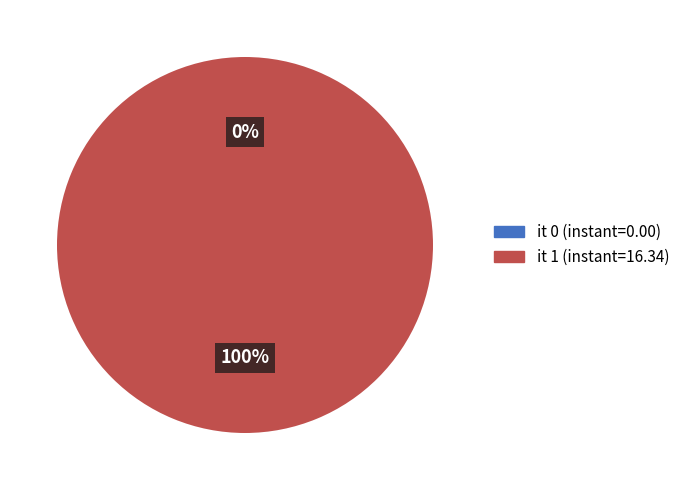

Rank the categories by value from lowest to highest.

0, 1